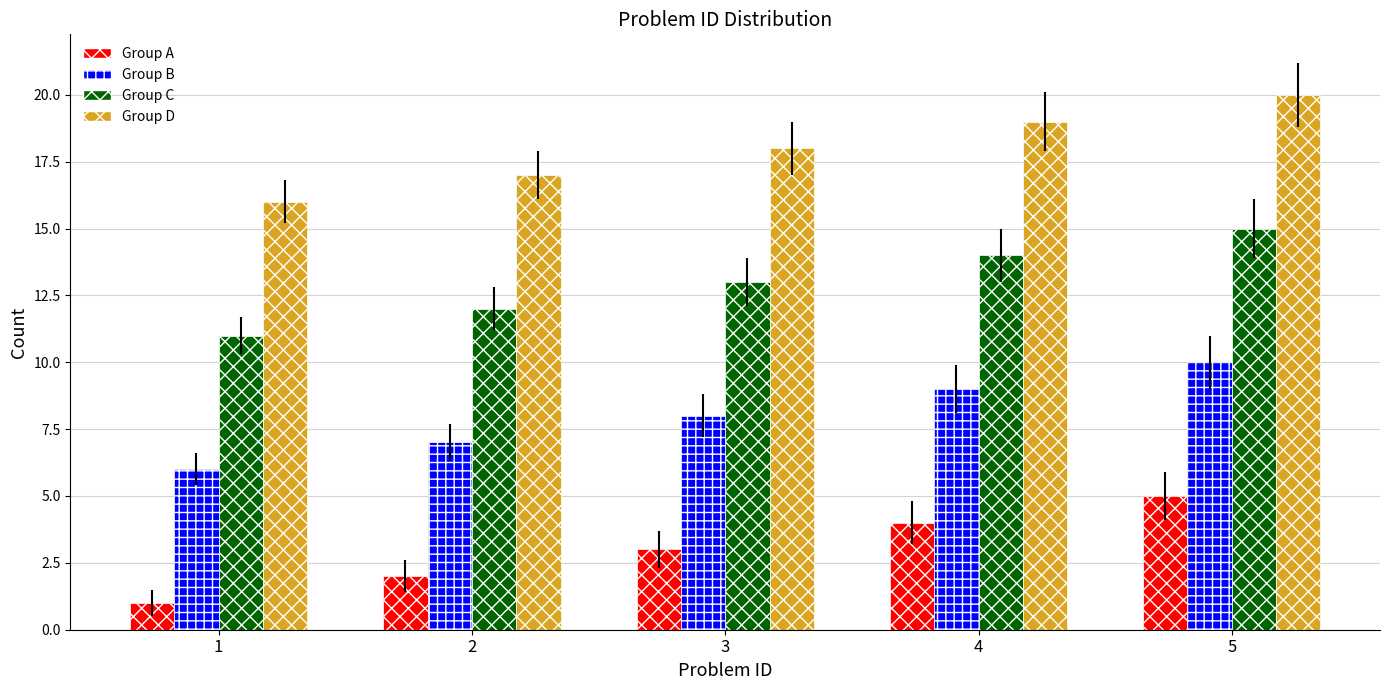

Read the Group C value at 1.

11